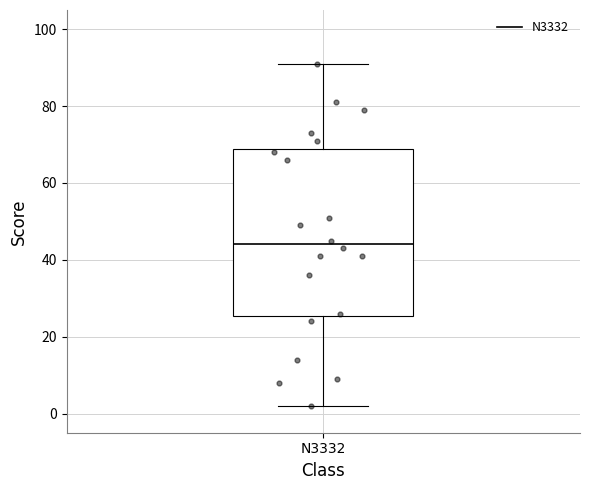

Where does the median line of the box for N3332 sit on the y-axis? The values are not printed on the chart, so give them approximately, as read against the axis.

44